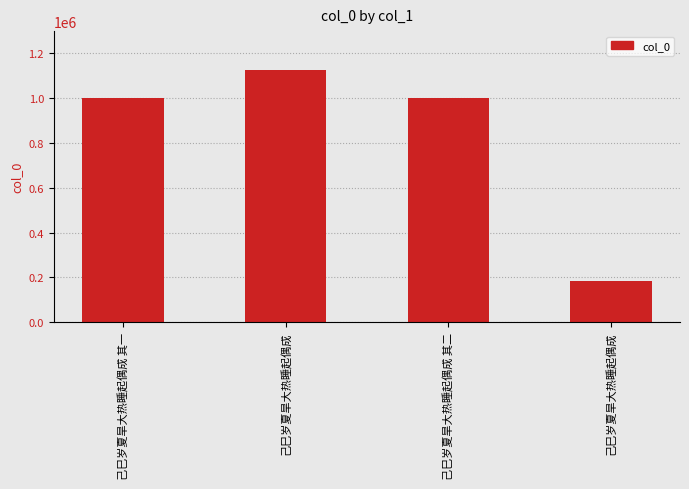

The chart shows a value of 304879 at 己巳岁夏旱大热睡起偶成. True or false?

False